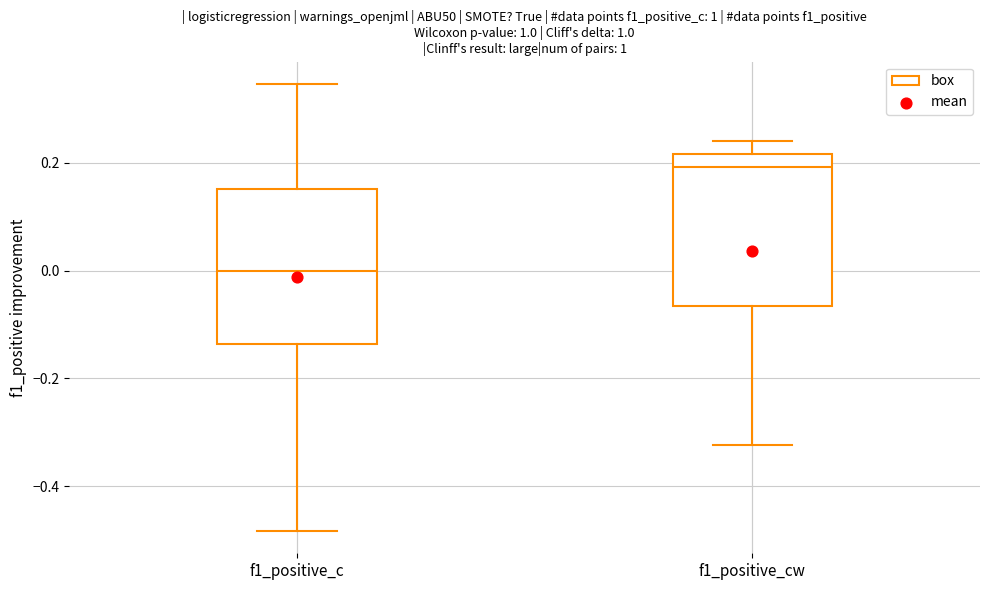

Which box's median line is the highest?

f1_positive_cw